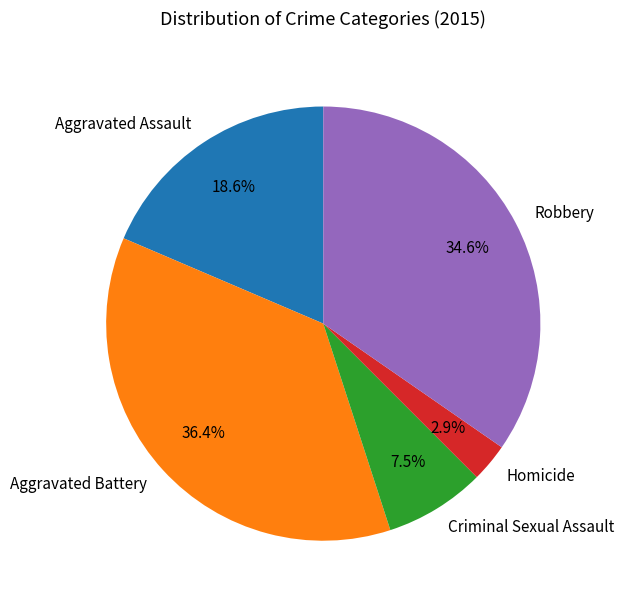

Do Criminal Sexual Assault and Robbery together represent more than half of the pie?

No